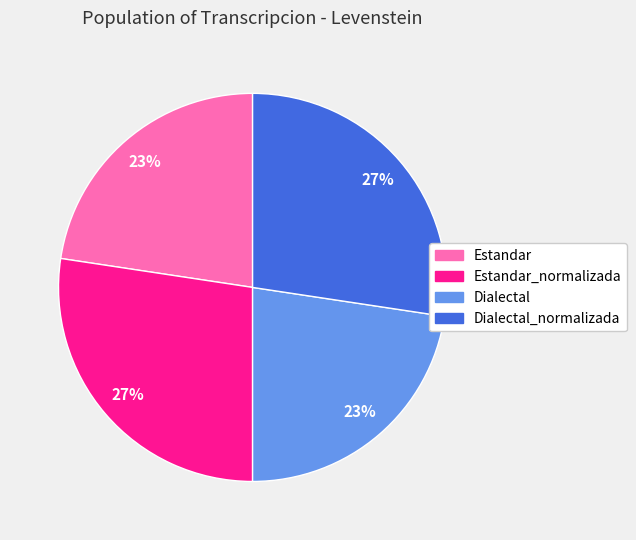

To the nearest percent, what is the average slice percentage?

25%